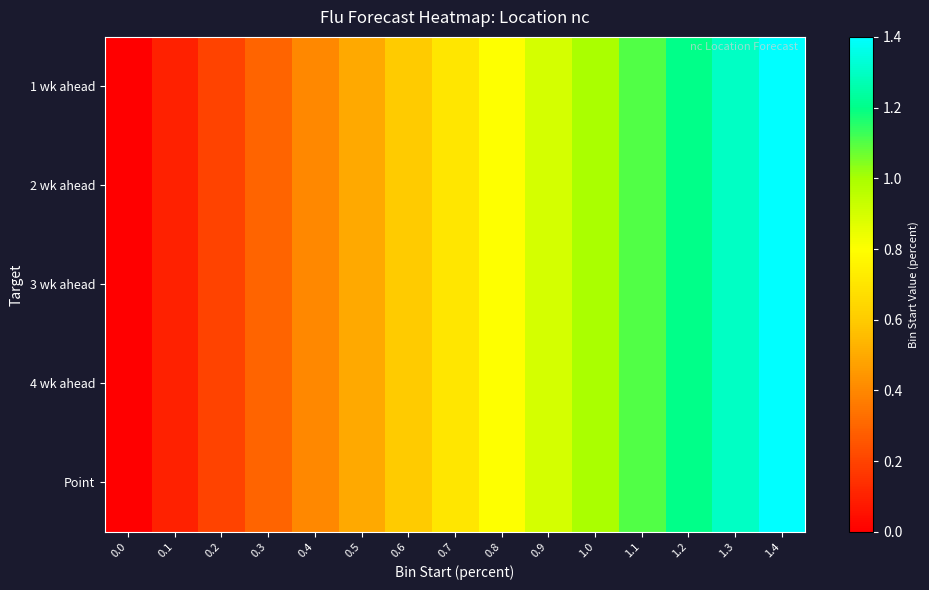

At how many categories does at least one series exceed 1?

4